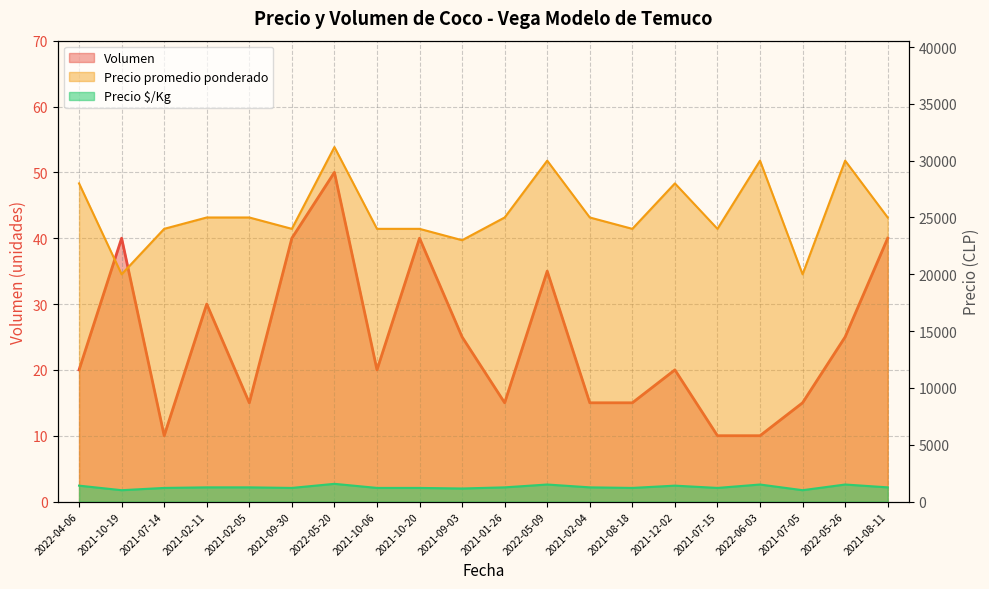

Reading left to right, transcribe all the data shown in this chart.

Volumen: 20	40	10	30	15	40	50	20	40	25	15	35	15	15	20	10	10	15	25	40
Precio promedio ponderado: 28000	20000	24000	25000	25000	24000	31200	24000	24000	23000	25000	30000	25000	24000	28000	24000	30000	20000	30000	25000
Precio $/Kg: 1400	1000	1200	1250	1250	1200	1560	1200	1200	1150	1250	1500	1250	1200	1400	1200	1500	1000	1500	1250